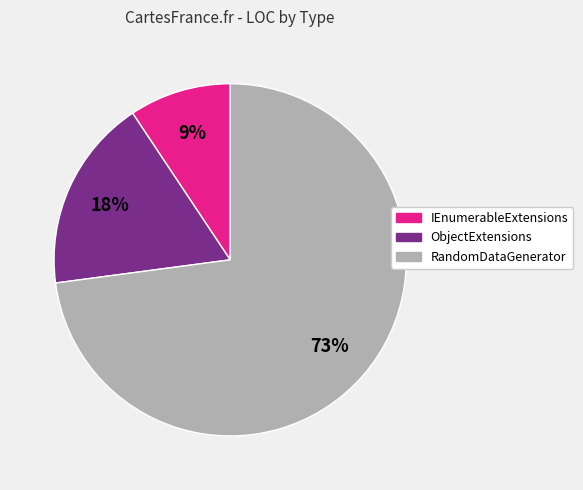

To the nearest percent, what is the average slice percentage?

33%